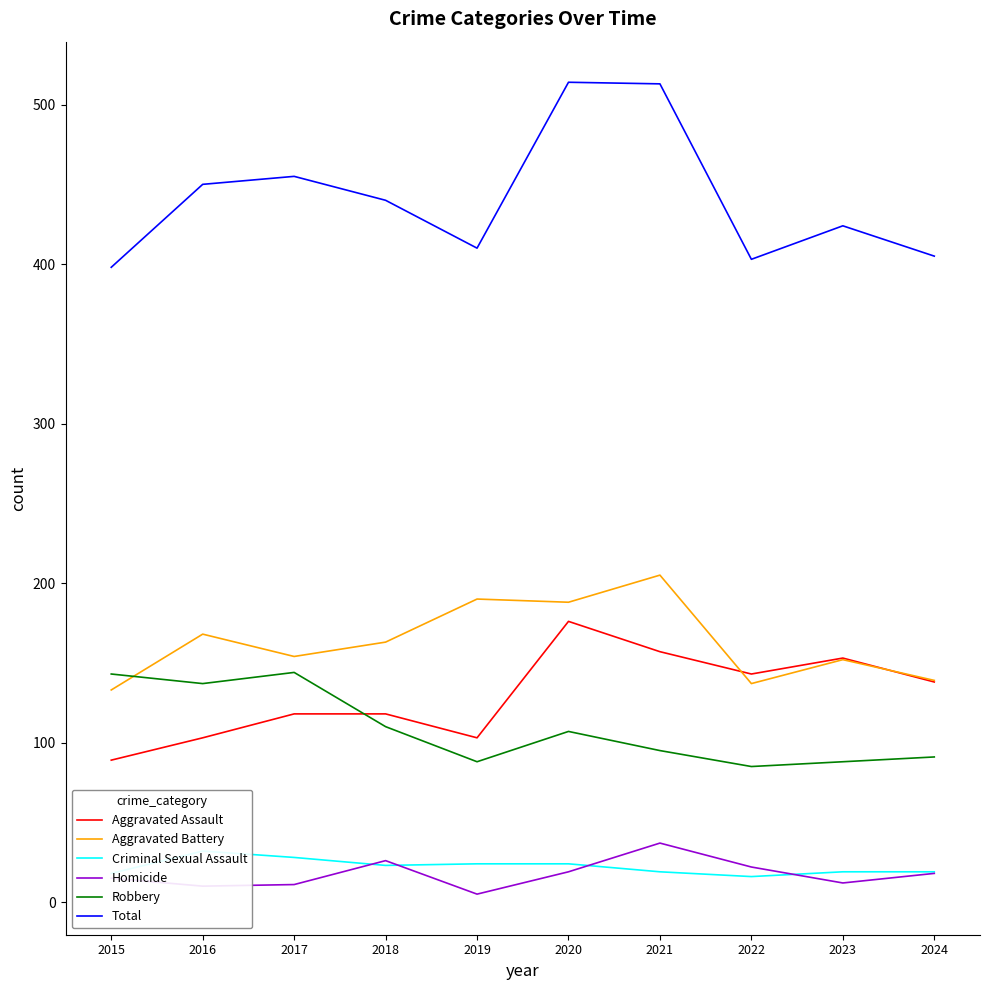

What is the difference between the highest and lowest values at 2016?

440